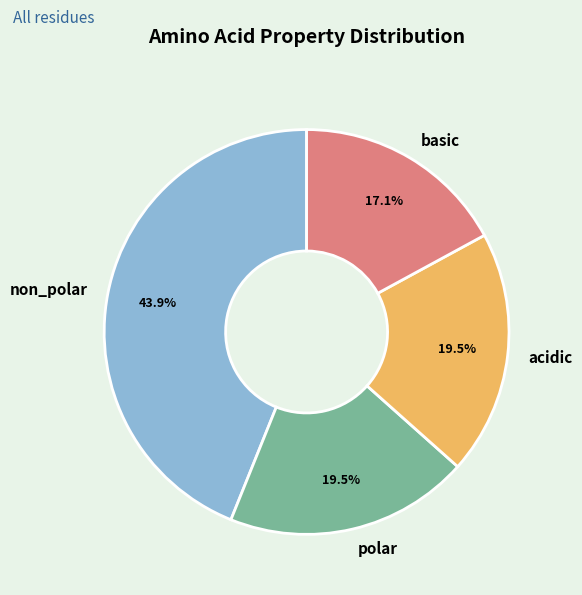

What is the total percentage of non_polar and polar?

63.4%